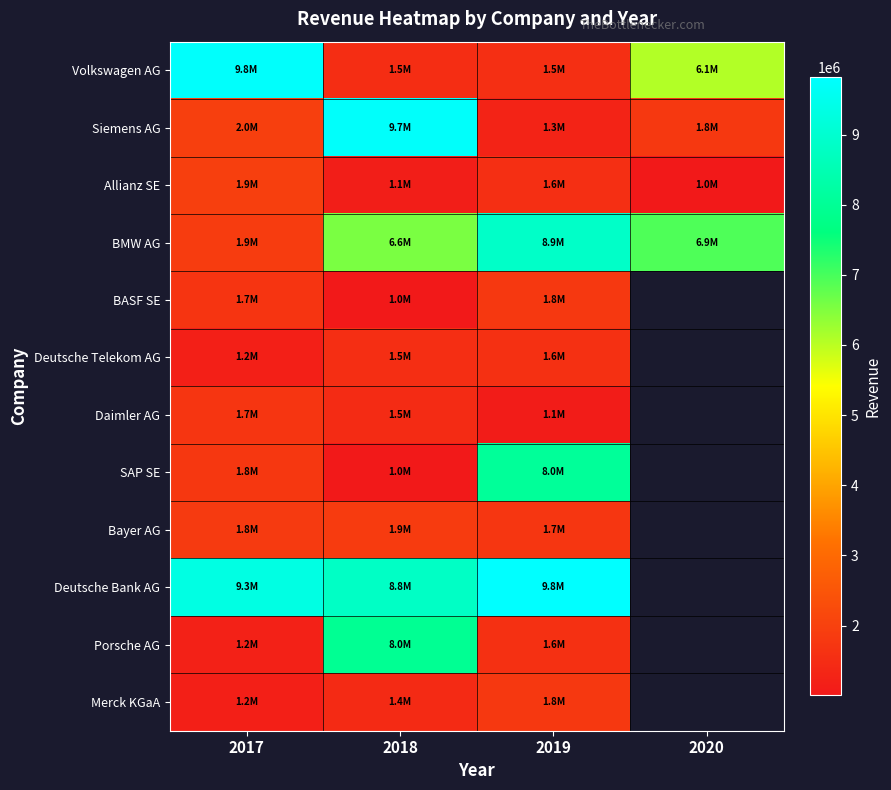

Is the value of Allianz SE at 2019 greater than the value of BMW AG at 2018?

No